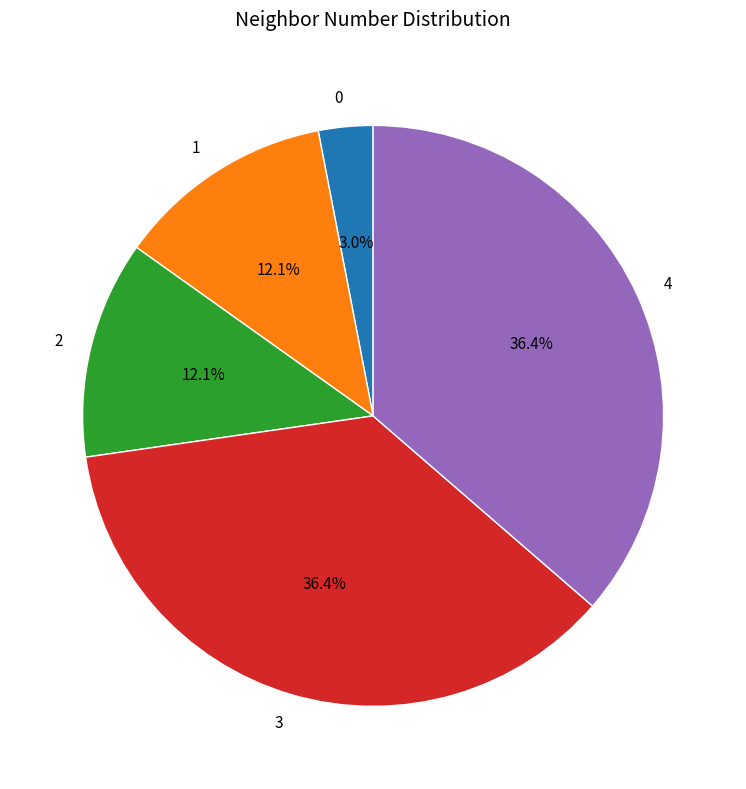

What is the total percentage of 2 and 4?

48.5%